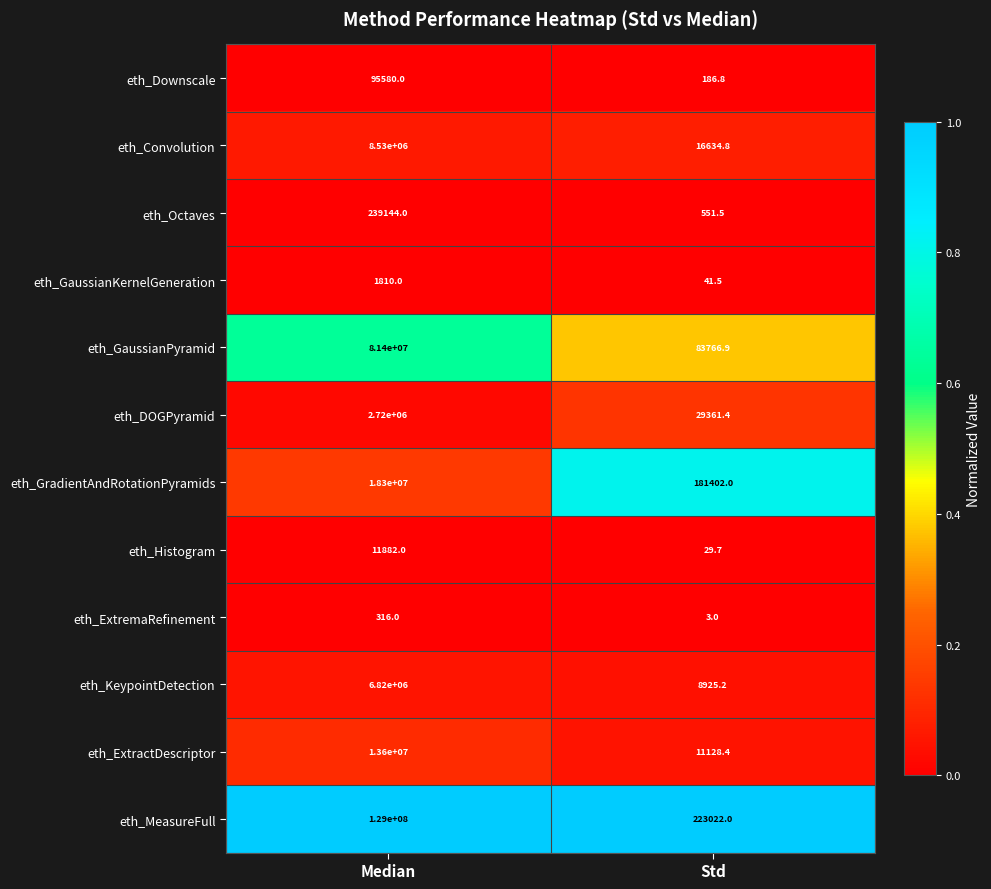

The value of eth_GaussianPyramid at Std is 33019.3. True or false?

False